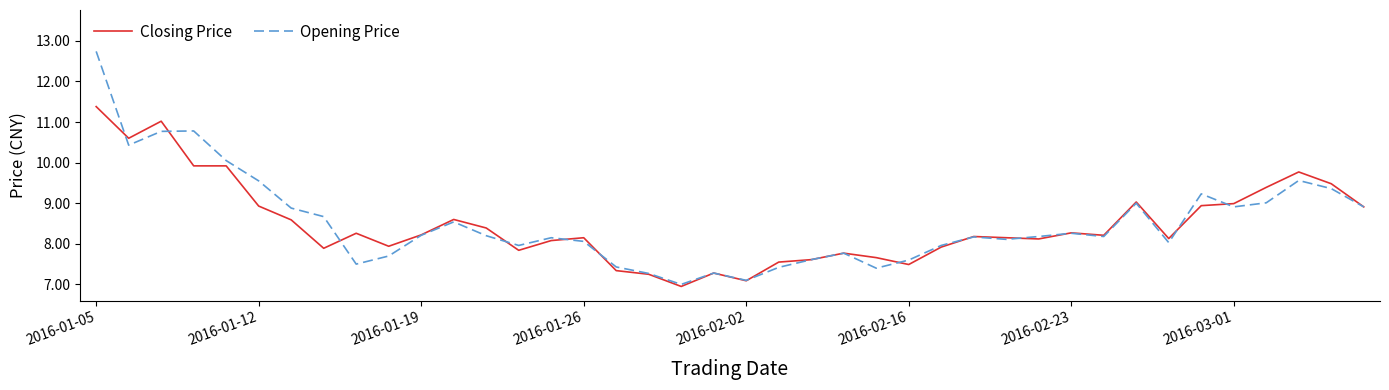

Which series has the largest range (max minus min)?

Opening Price